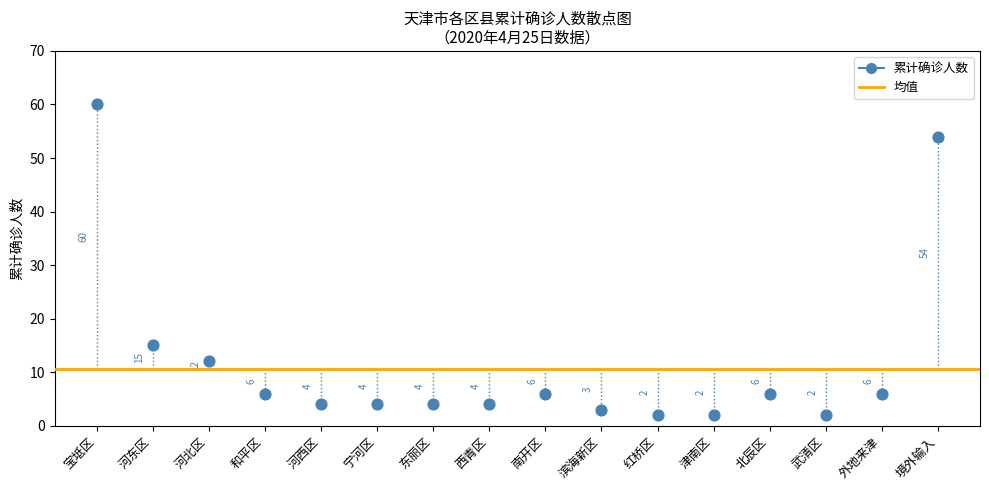

What is the range of X values (max minus min)?

15